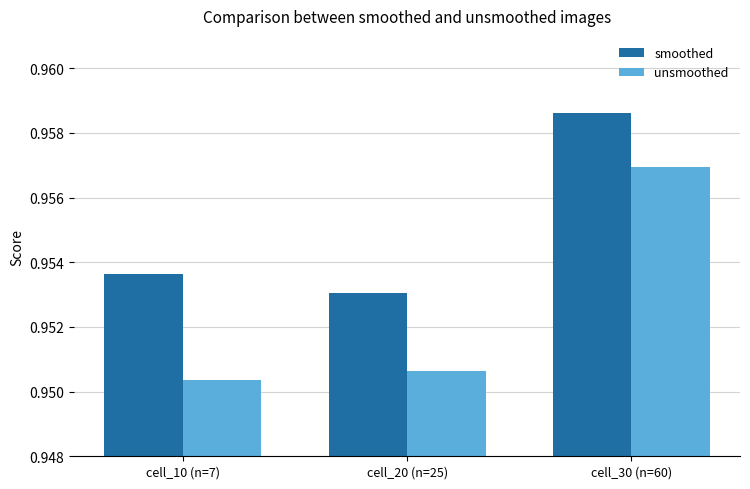

At which category is the sum across all series the highest?

cell_30 (n=60)